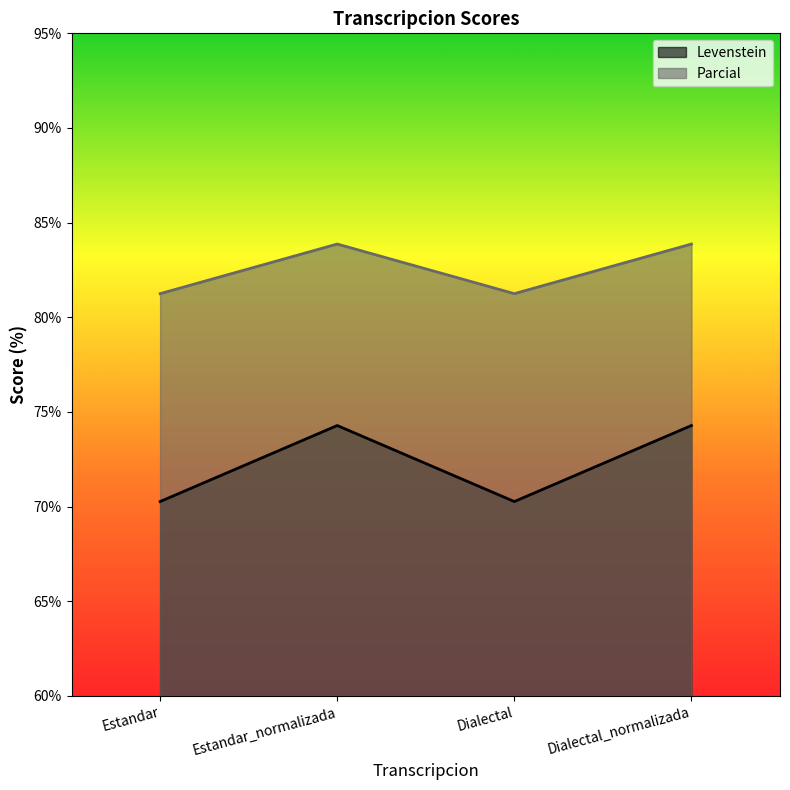

How many interior local peaks does the Levenstein series have?

1